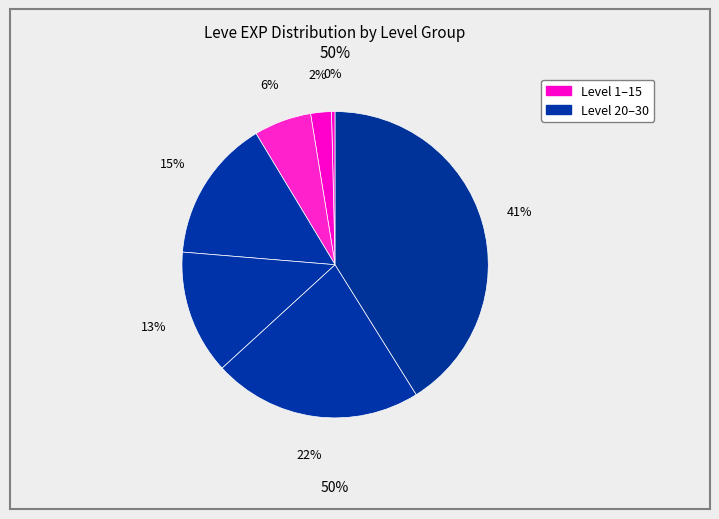

Count the number of slices in the pie.

7